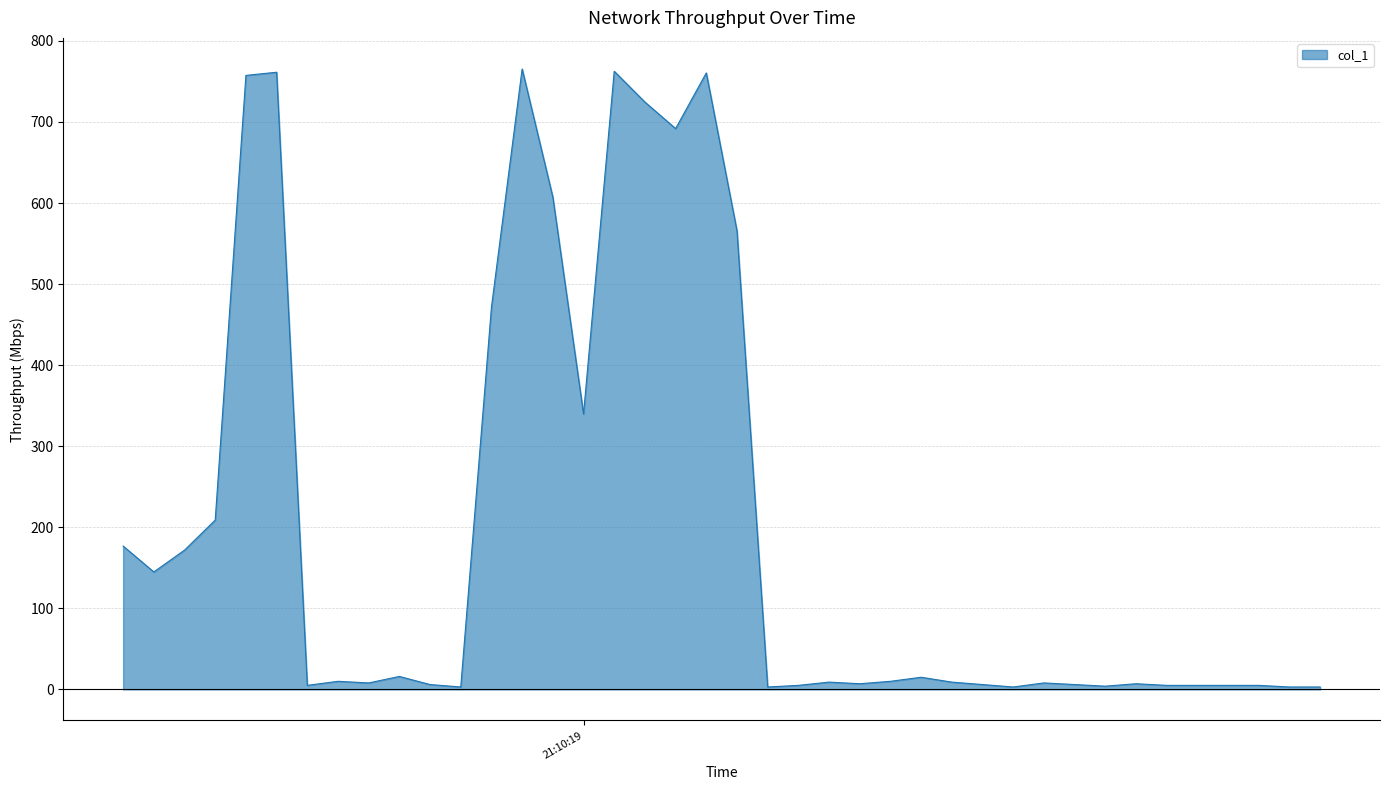

What is the maximum value shown in the chart?

765.4